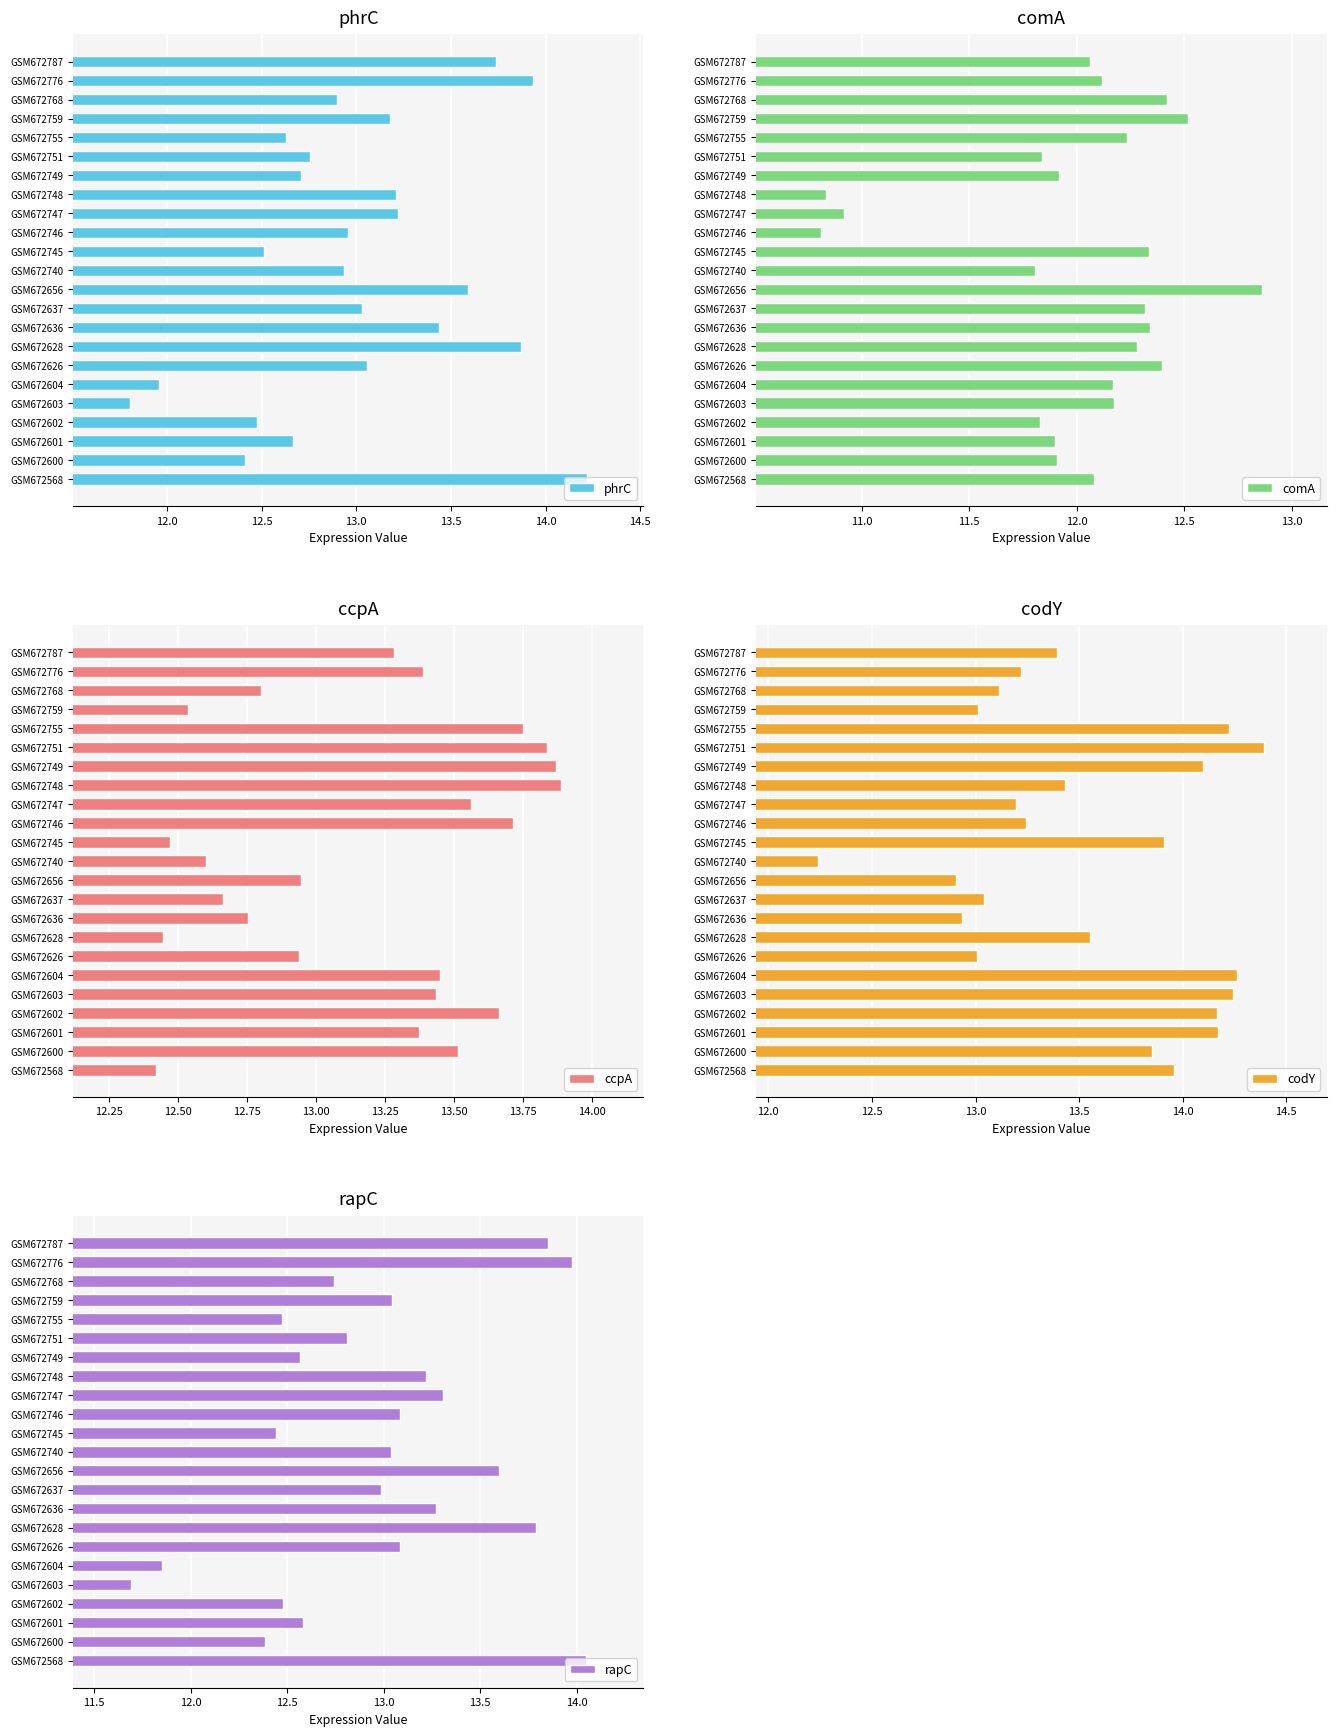

Is it true that phrC equals 20.0 at GSM672751?

False